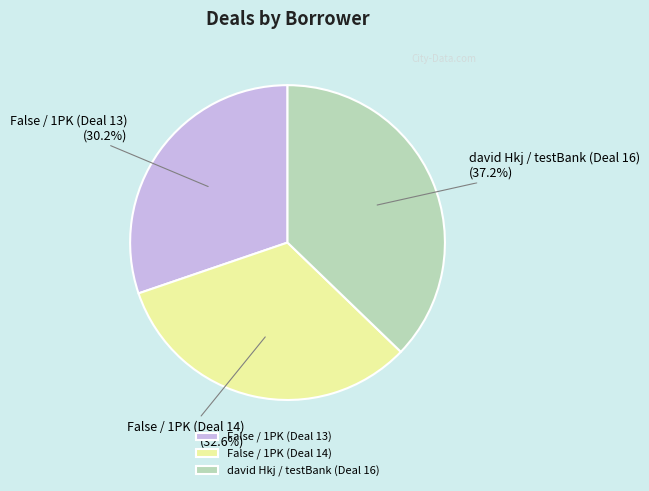

Do david Hkj / testBank (Deal 16) and False / 1PK (Deal 14) together represent more than half of the pie?

Yes